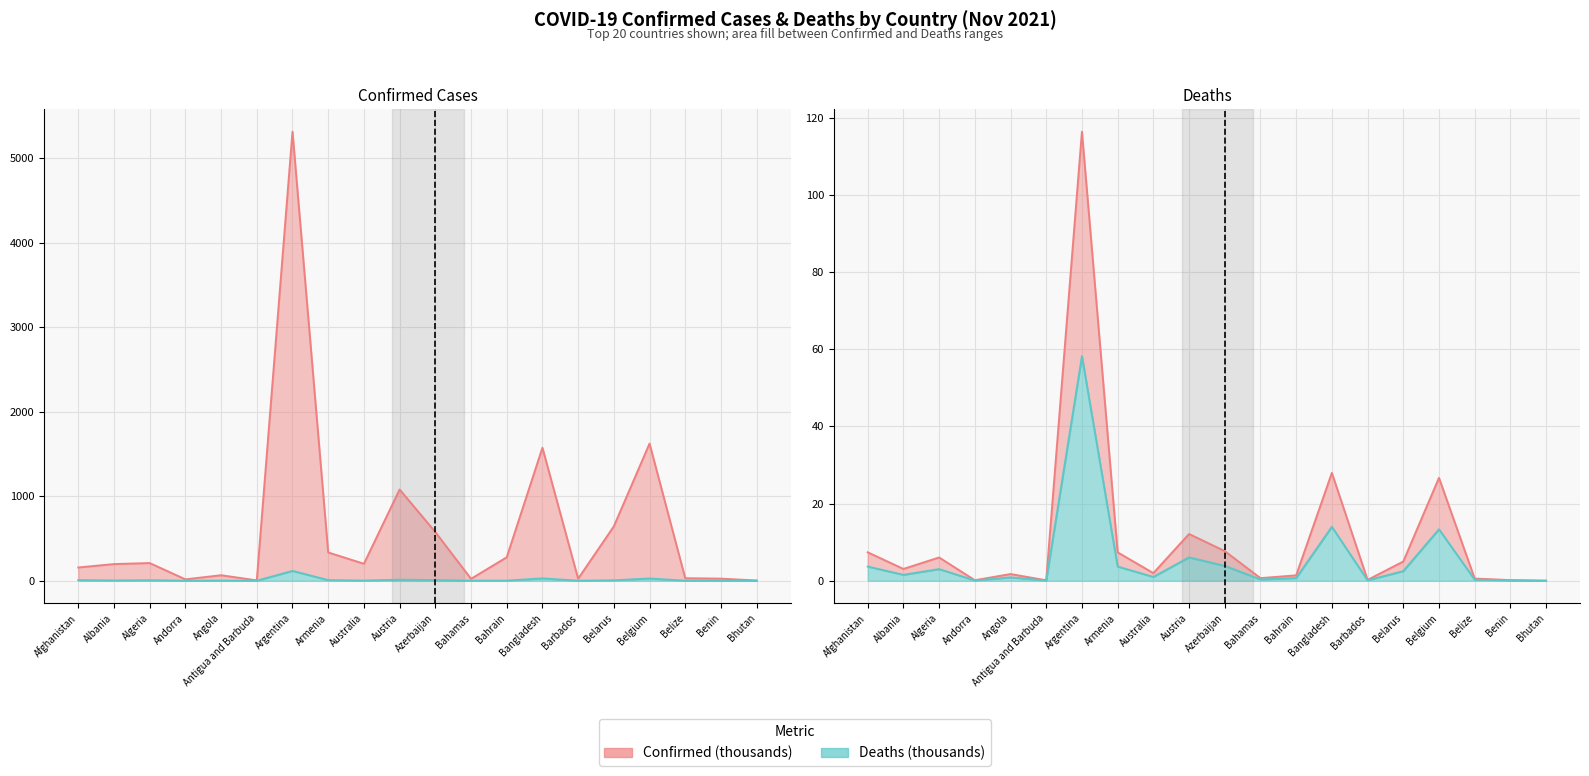

Which series changed the most between Albania and Bhutan?

Confirmed (thousands) (line)